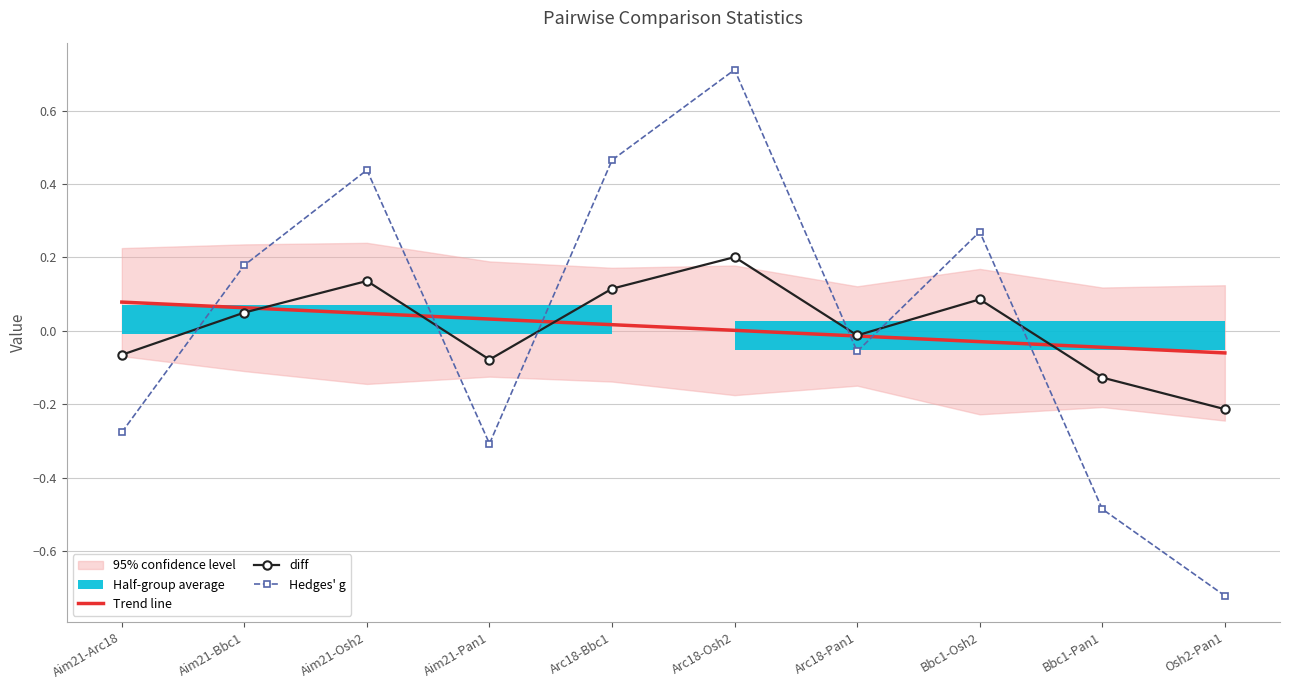

How many values in diff are above zero?

5